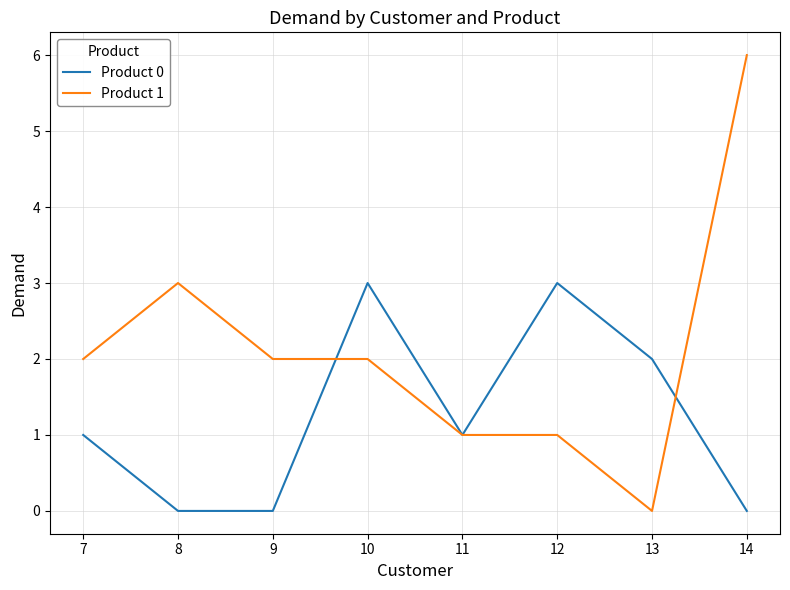

The Product 1 series shows 2 at 9. True or false?

True